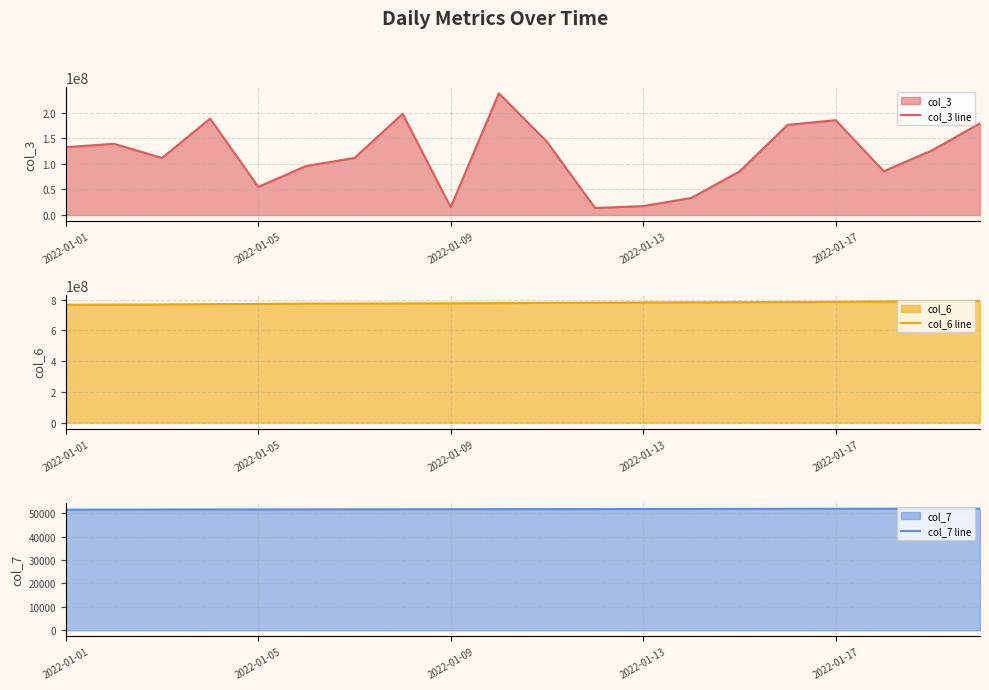

The value of col_3 line at 2022-01-13 is 8907985. True or false?

False